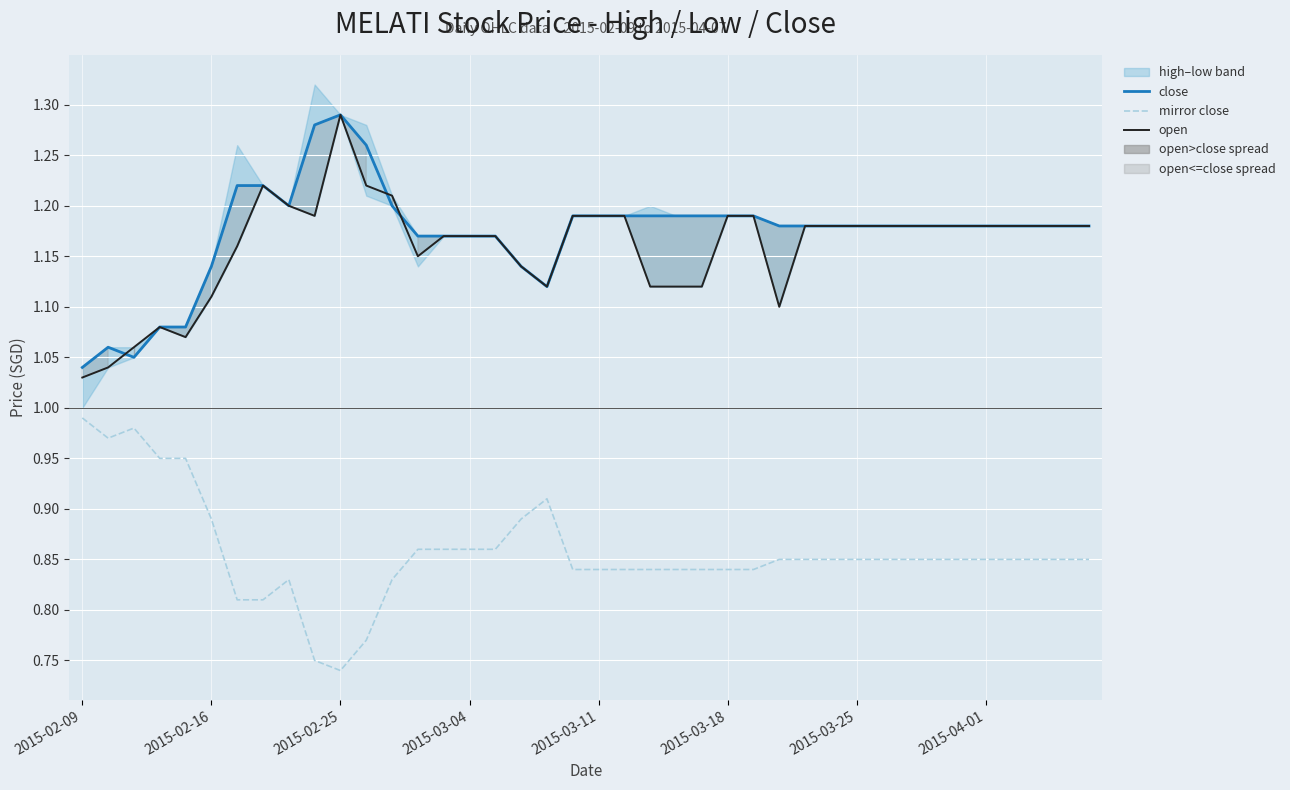

At how many categories does at least one series exceed 0?

40